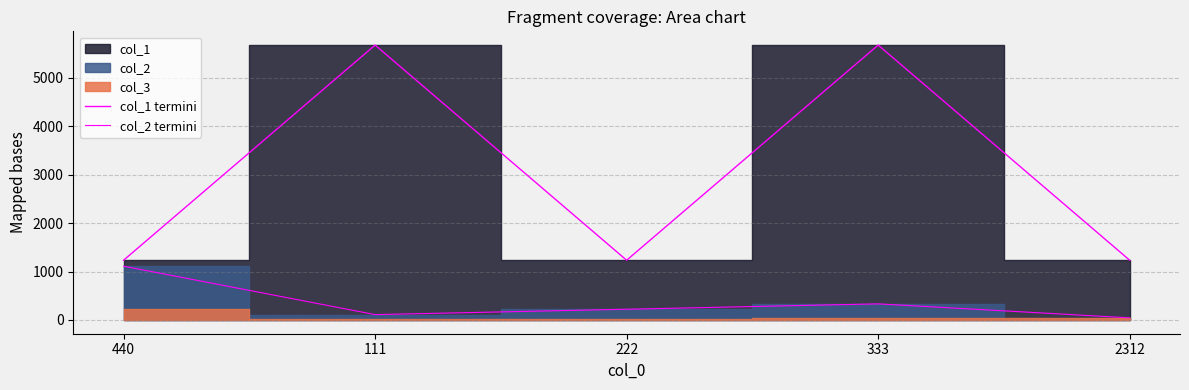

At which category does col_2 termini reach its first local peak?

333